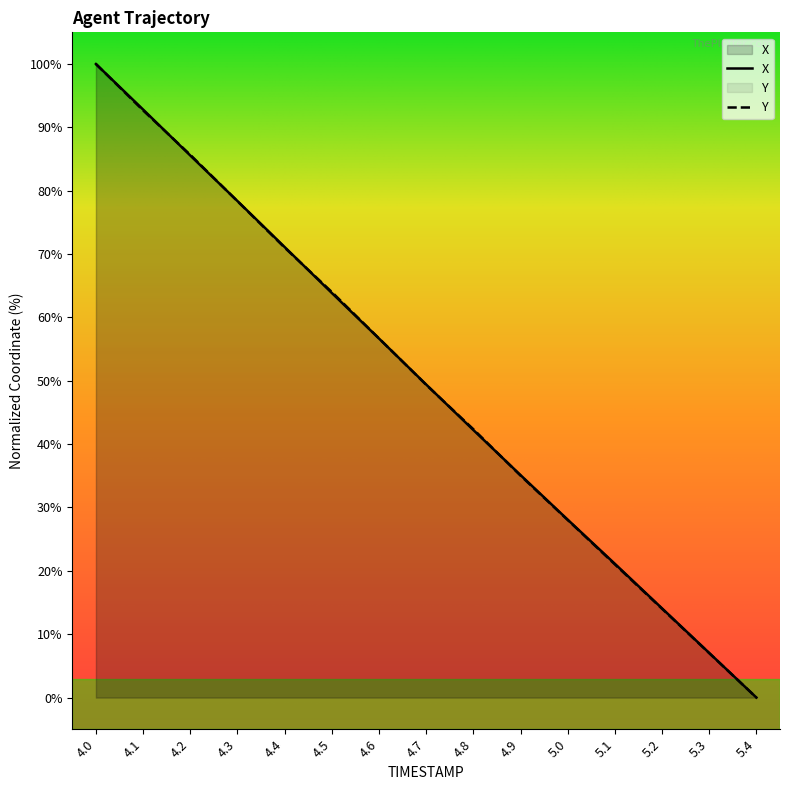

Does the chart have visible grid lines?

No